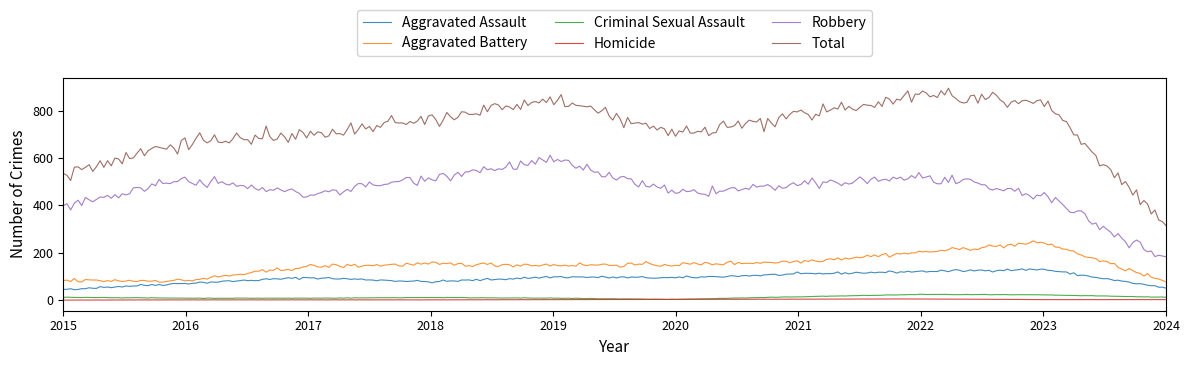

True or false: Homicide and Aggravated Battery intersect in this chart.

False